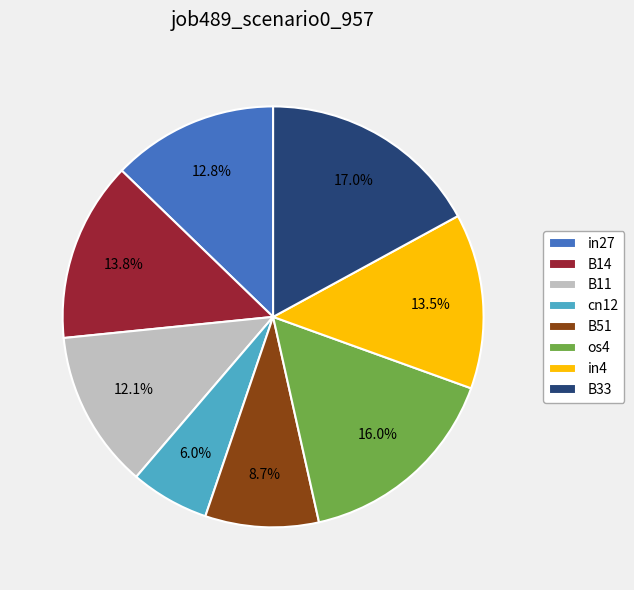

Which slice is the largest?

B33